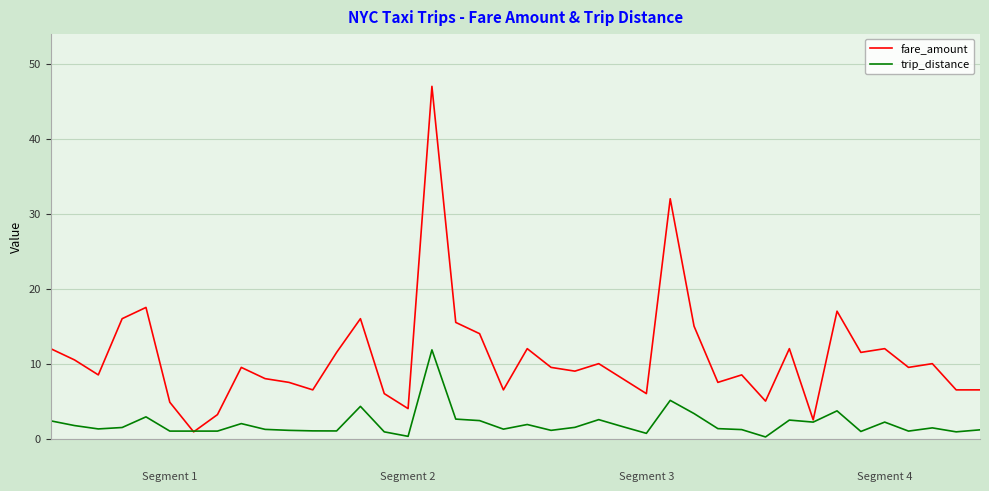

List the series in order of their overall mean, lowest first.

trip_distance, fare_amount